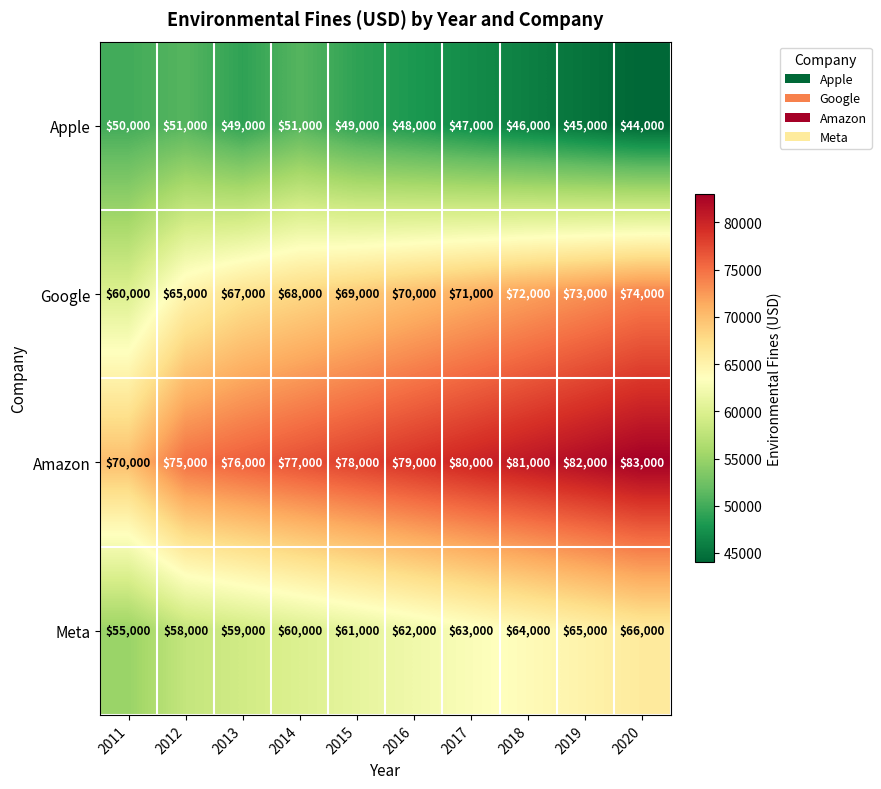

At which category is the sum across all series the highest?

2020